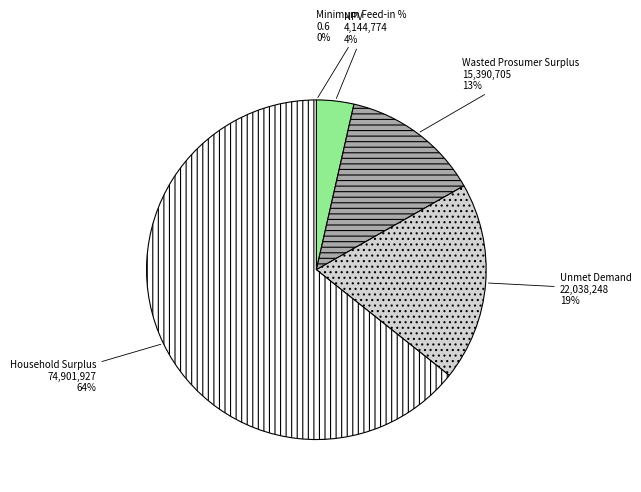

What is the largest slice in the pie chart?

Household Surplus